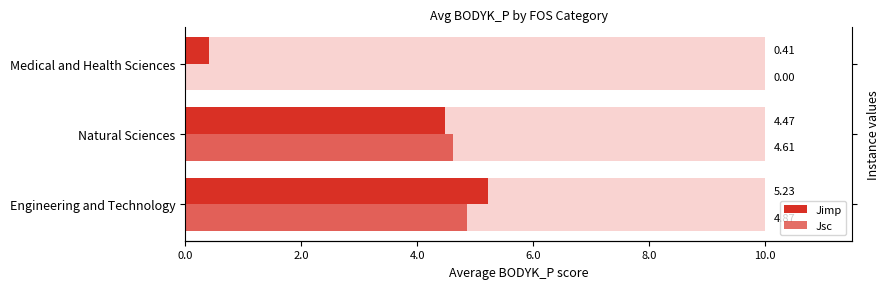

Rank the series by their average value, from lowest to highest.

Jsc, Jimp